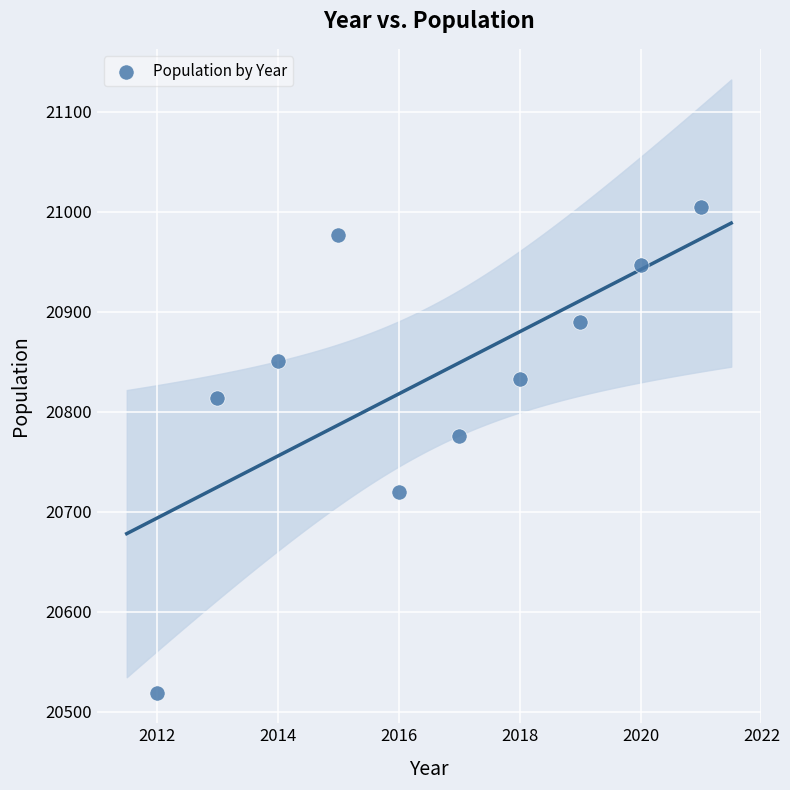

What is the range of Y values (max minus min)?

486